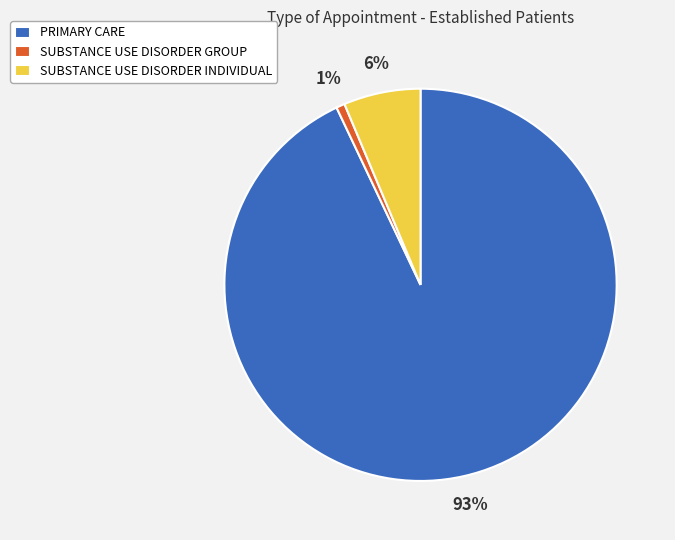

Do SUBSTANCE USE DISORDER GROUP and PRIMARY CARE together represent more than half of the pie?

Yes